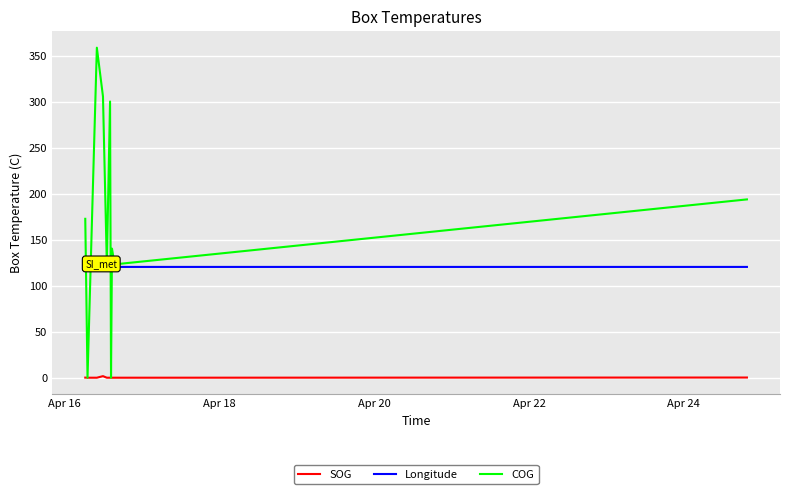

True or false: COG and SOG cross at least once.

True